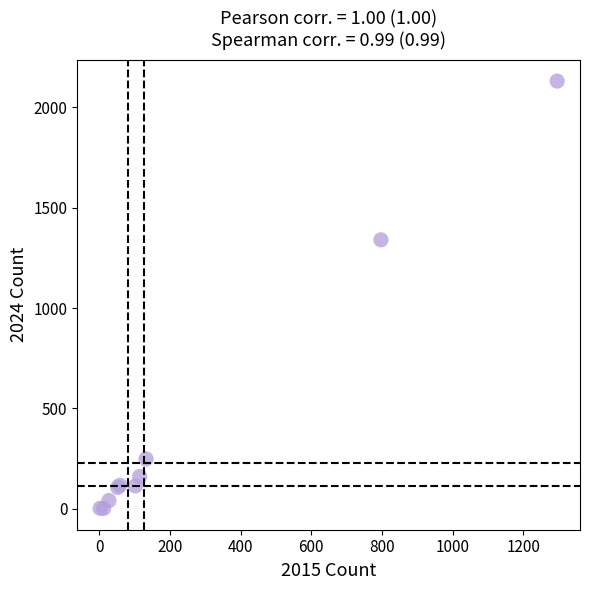

What Y value in the scatter plot is closest to 1066?

1340